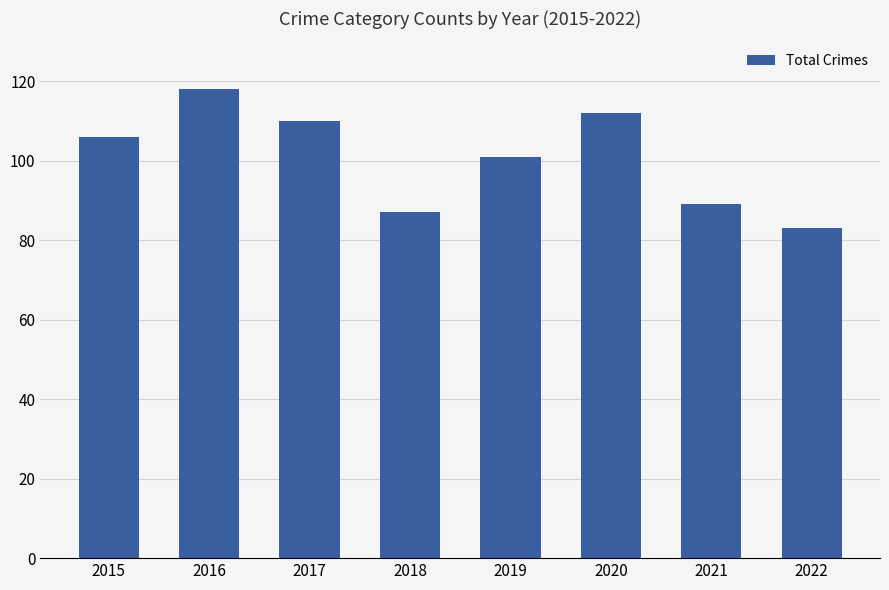

Reading left to right, list all the values displayed in this chart.

2015=106	2016=118	2017=110	2018=87	2019=101	2020=112	2021=89	2022=83